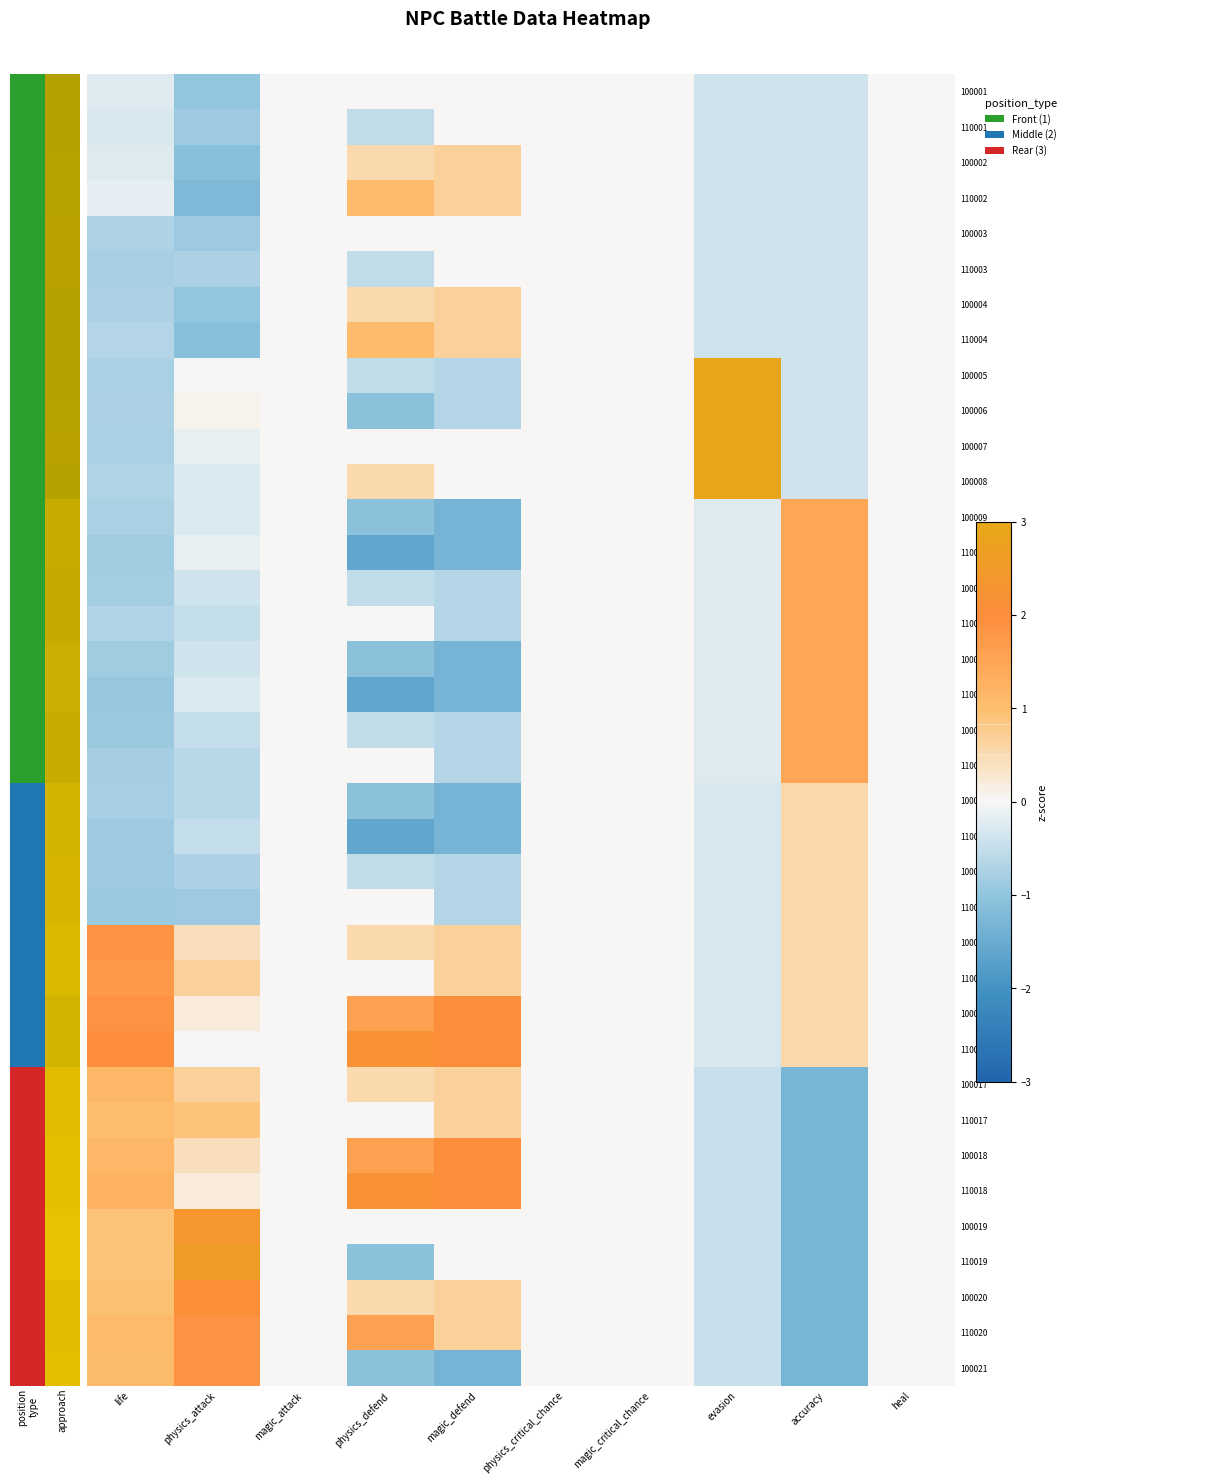

Rank the series by their maximum value, from highest to lowest.

100005, 100006, 100007, 100008, 110019, 100019, 110016, 110018, 100020, 100016, 100018, 110020, 100021, 100015, 110015, 100009, 110009, 100010, 110010, 100011, 110011, 100012, 110012, 100017, 110002, 110004, 110017, 100002, 100004, 100013, 110013, 100014, 110014, 100001, 110001, 100003, 110003